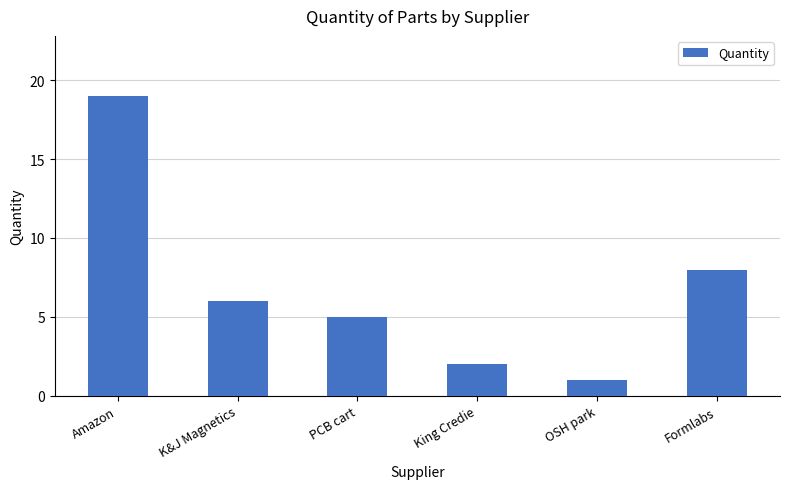

At which label is the value closest to 10?

Formlabs